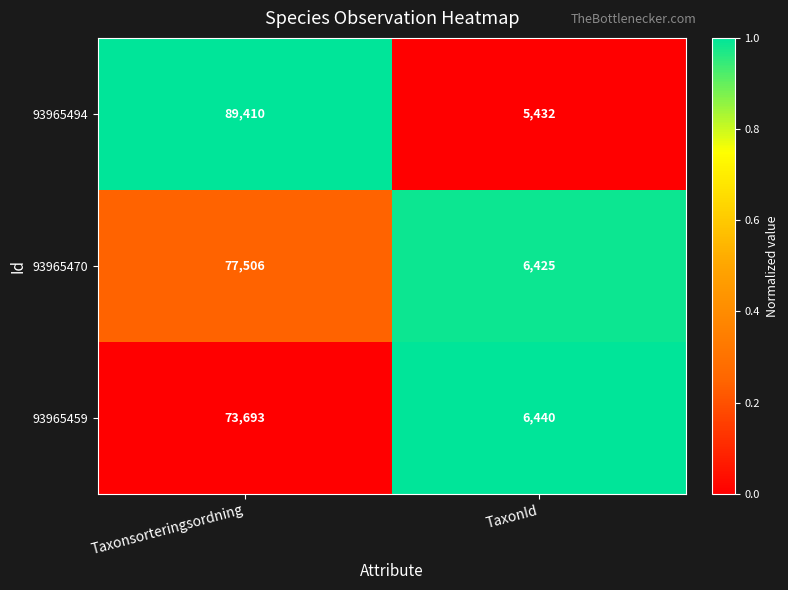

Reading right to left, what are all the values shown in this chart?

93965494: TaxonId=5432	Taxonsorteringsordning=89410
93965470: TaxonId=6425	Taxonsorteringsordning=77506
93965459: TaxonId=6440	Taxonsorteringsordning=73693